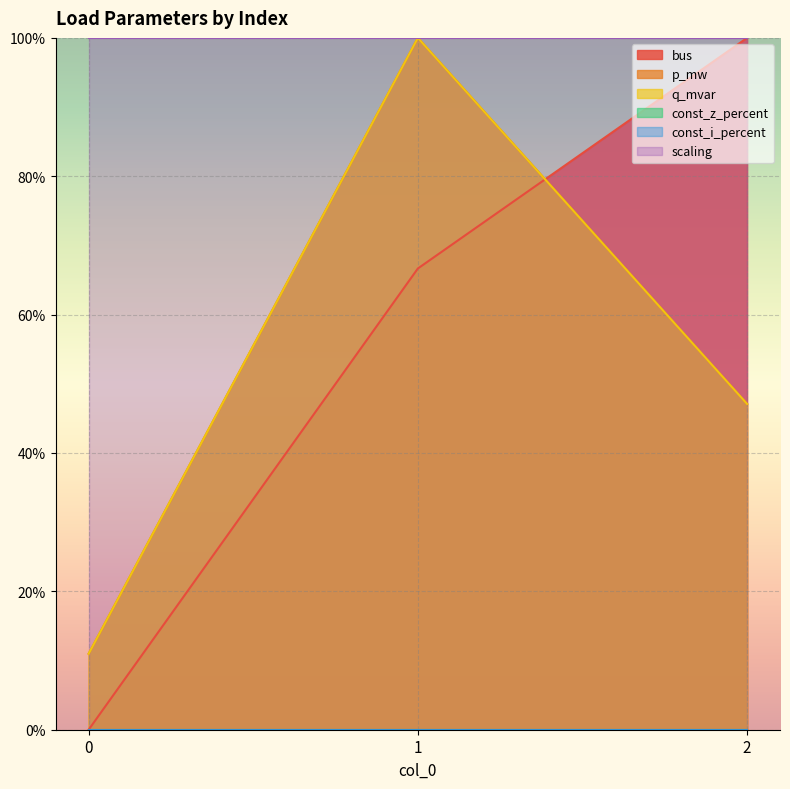

Which series has the largest range (max minus min)?

bus